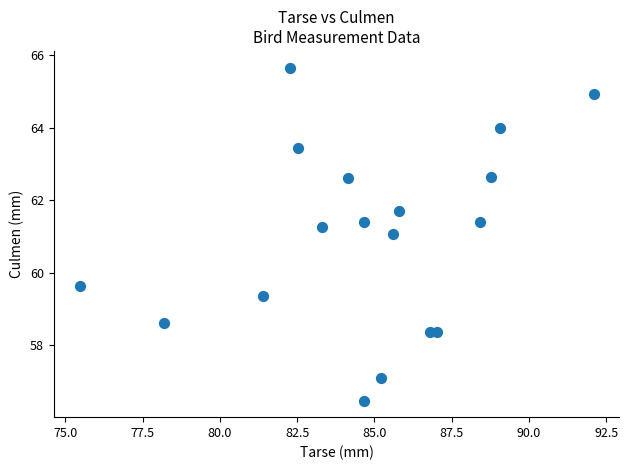

What is the range of Y values (max minus min)?

9.2